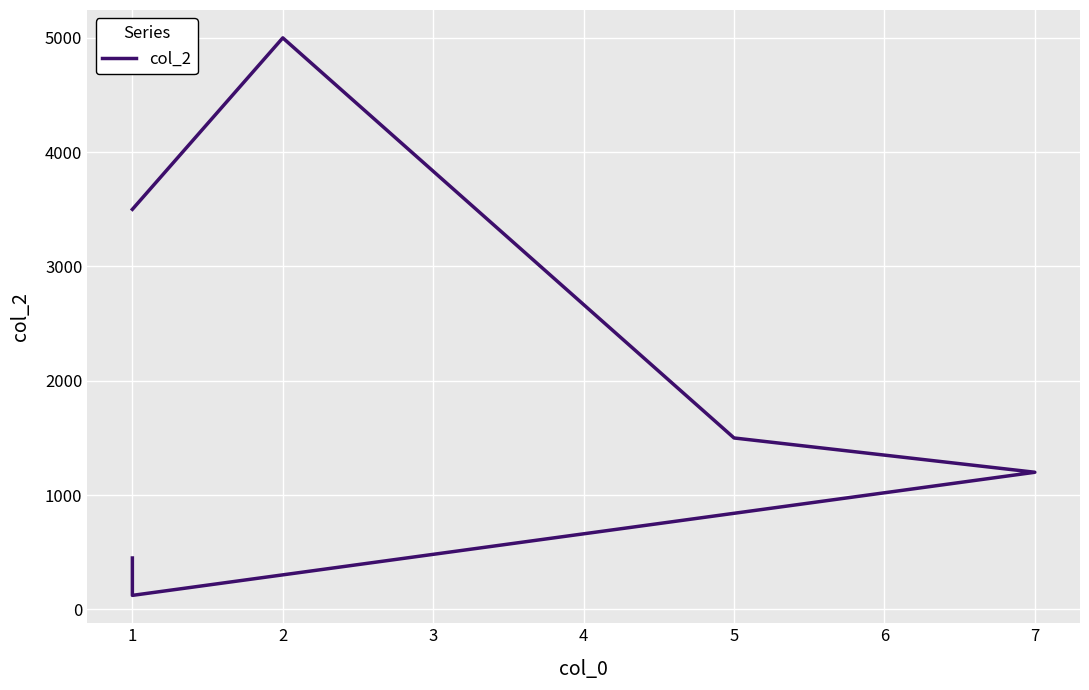

What is the change in value from 4 to 5?

+327